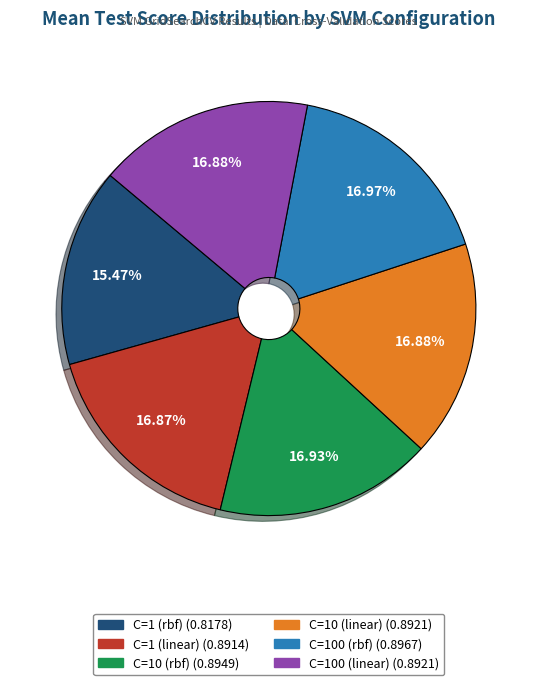

True or false: C=10 (linear) accounts for 29% of the total.

False